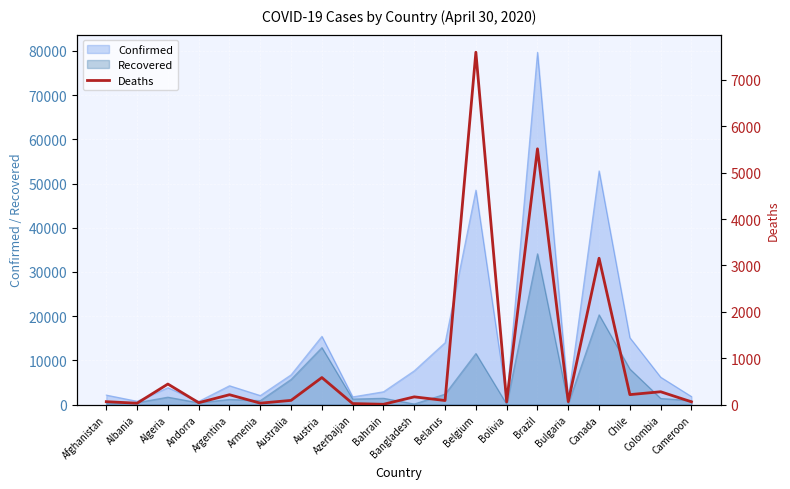

How many data points are less than 92?

10